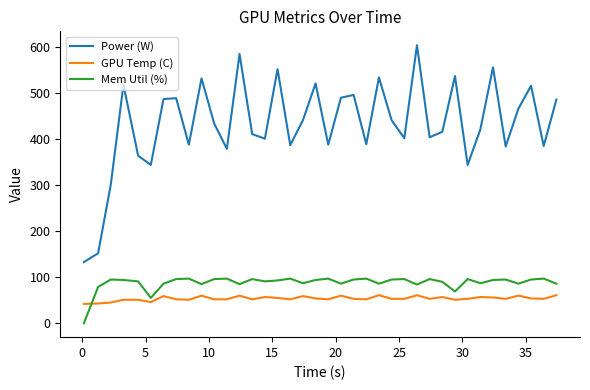

What is the greatest value displayed?

604